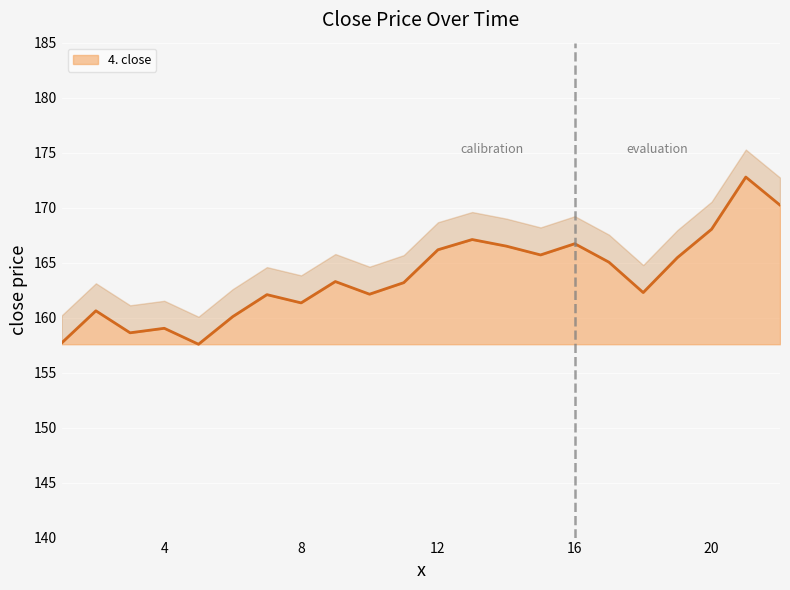

Reading right to left, extract all data points from this chart.

170.2	172.8	168.0	165.5	162.3	165.0	166.7	165.7	166.5	167.1	166.2	163.2	162.1	163.3	161.3	162.1	160.1	157.6	159.0	158.6	160.6	157.7